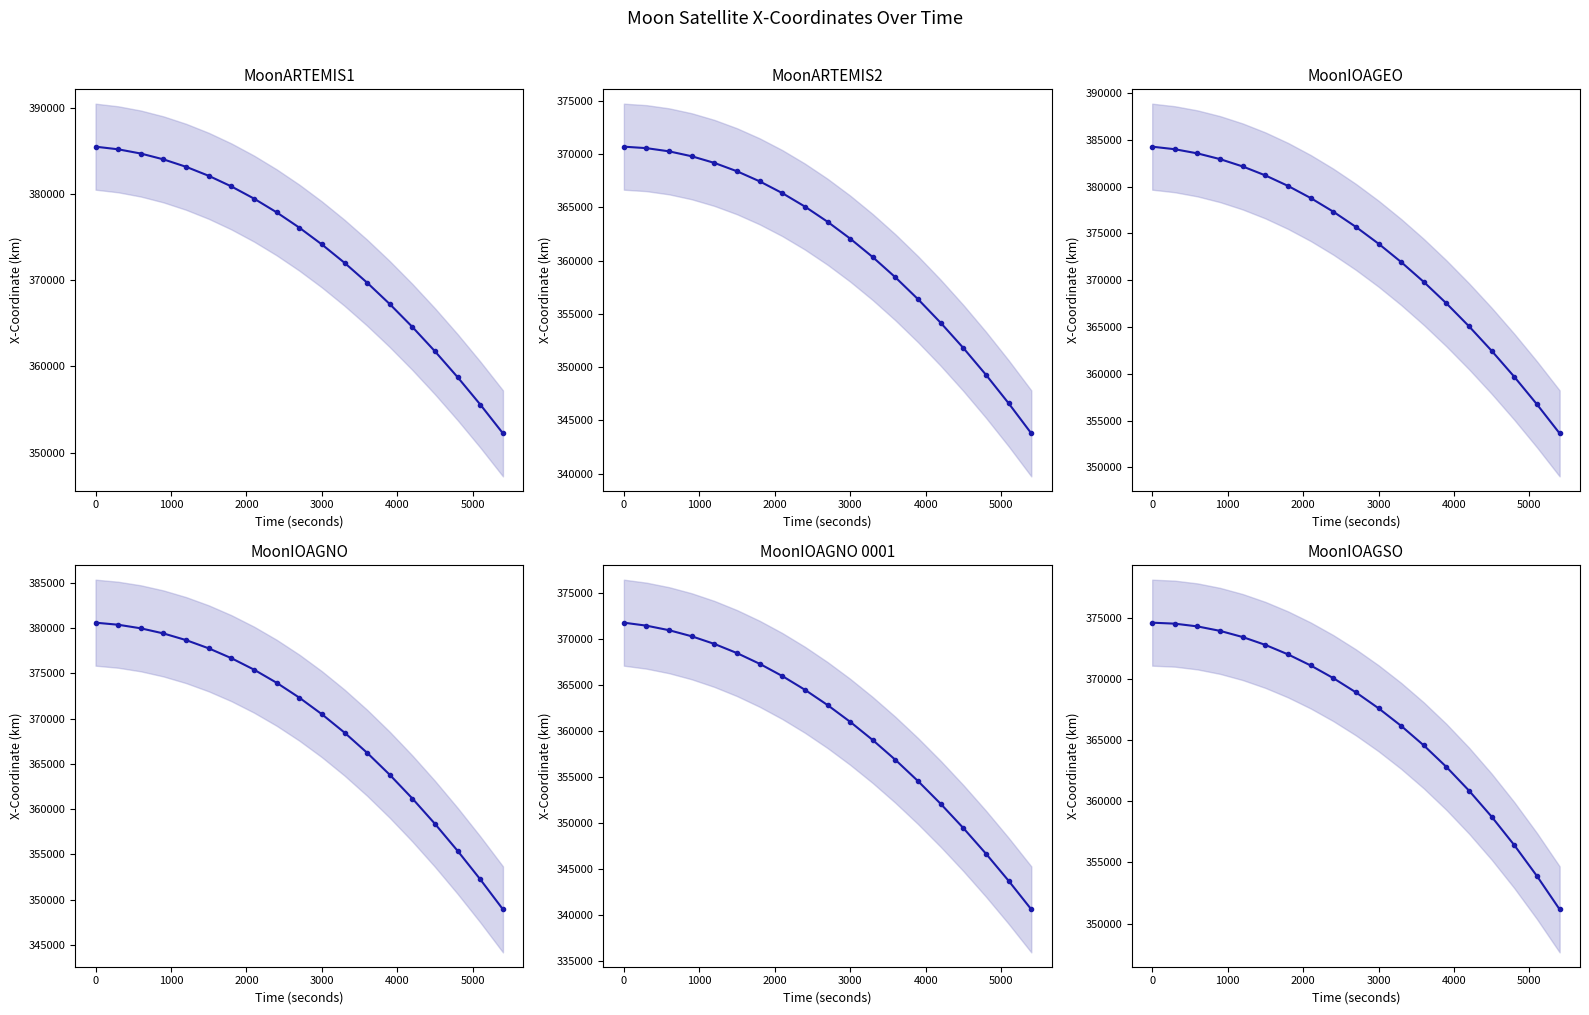

How many data points in MoonARTEMIS2 - X are above 363644?

10